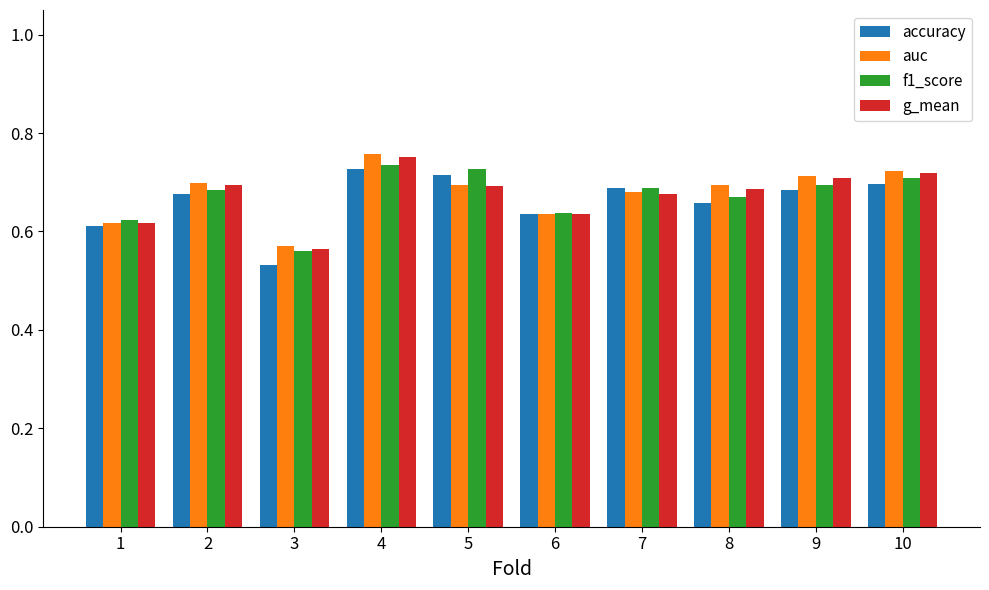

Which label corresponds to the smallest value in the chart?

3